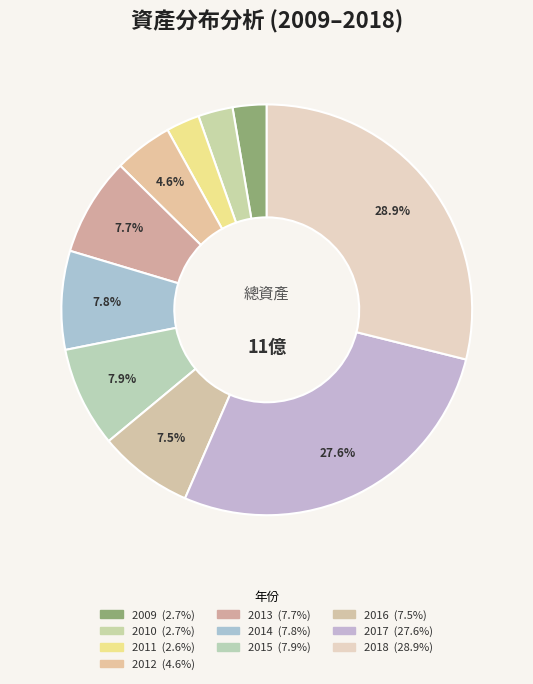

The 2017 slice represents 28% of the pie. True or false?

True